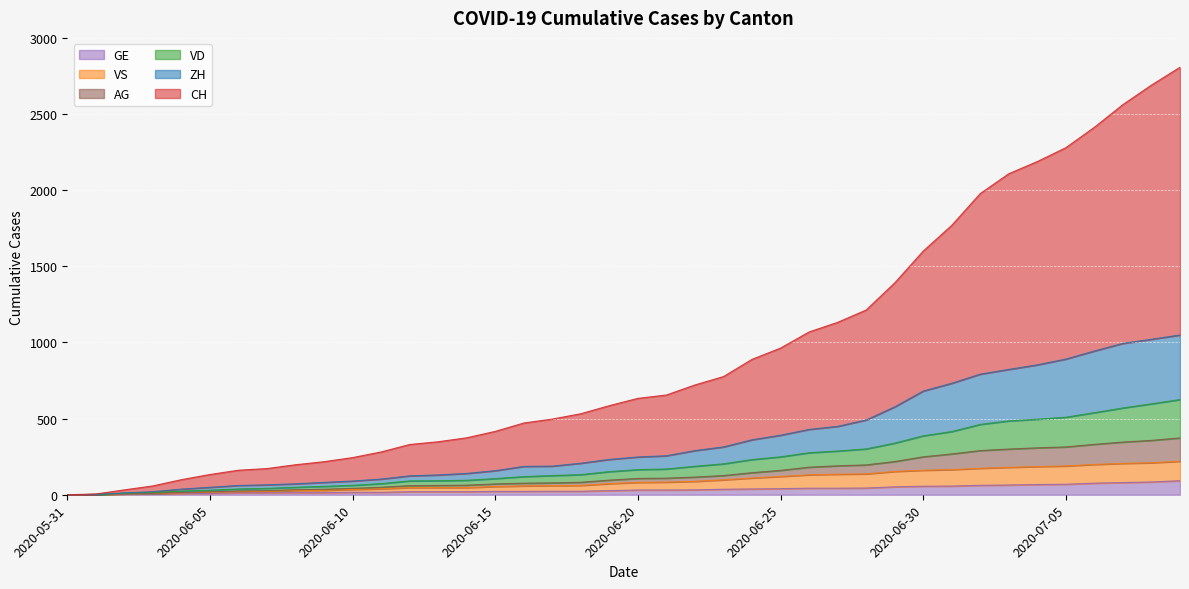

What is the difference between the second highest and minimum values in the VD series?

597